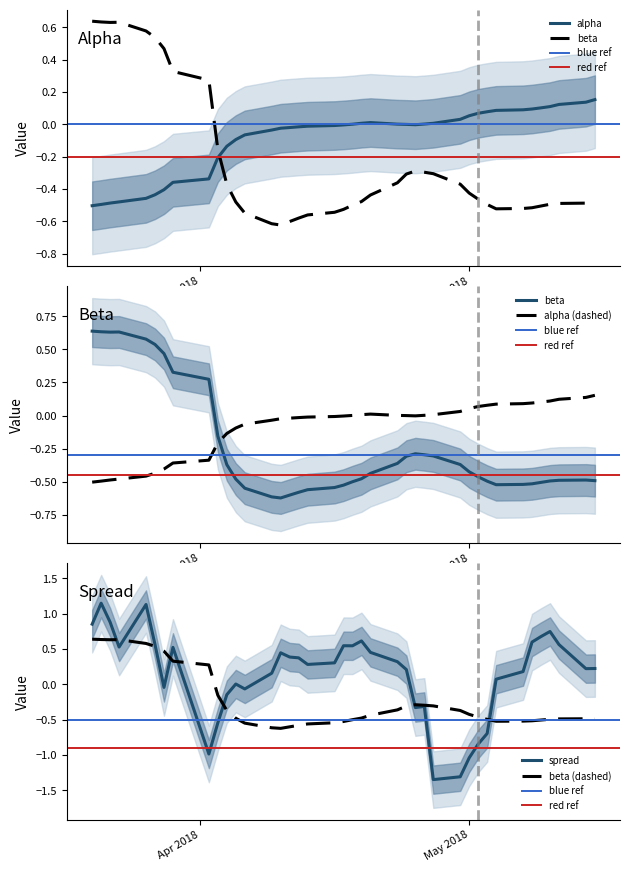

How many data points in spread are above 0?

28